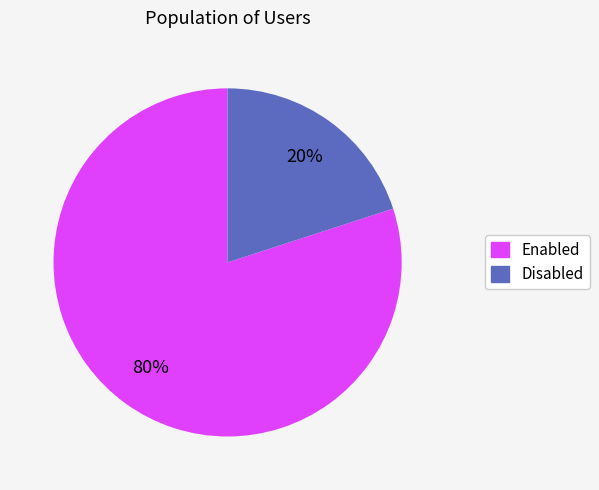

How many segments does this pie chart have?

2